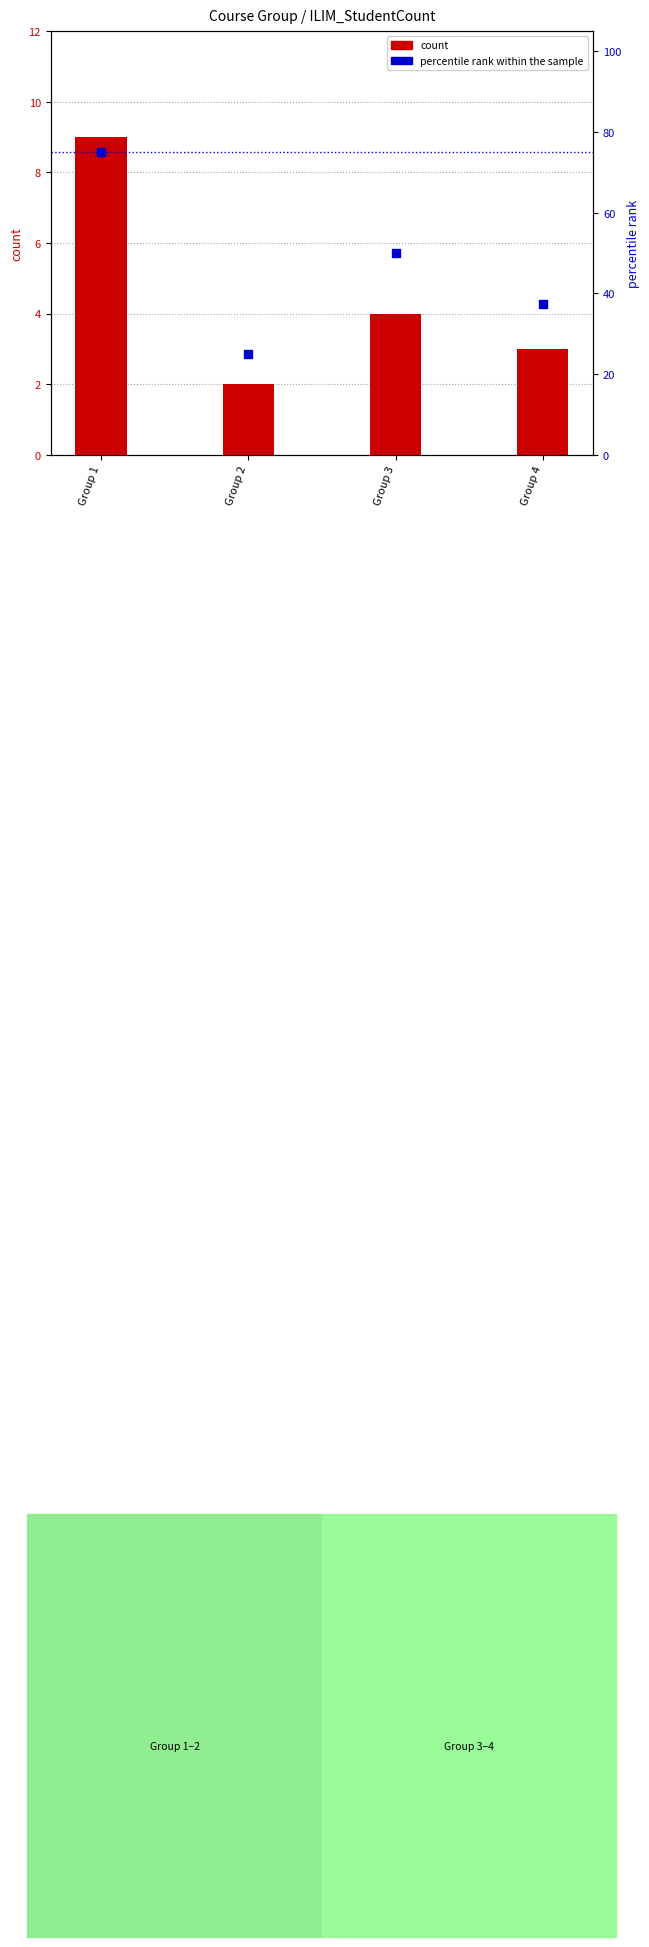

At which category is the sum across all series the highest?

Group 1